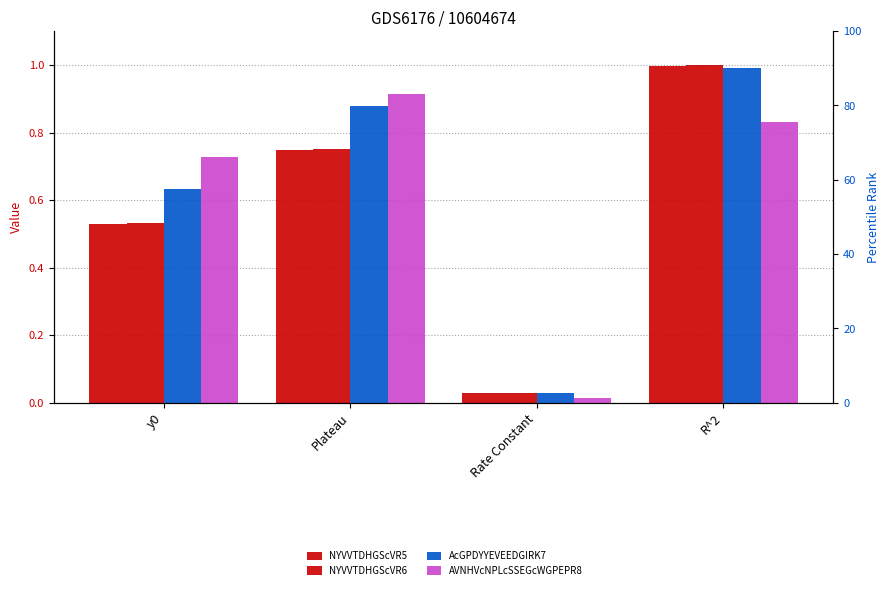

What is the average value of the AVNHVcNPLcSSEGcWGPEPR8 series?

0.6